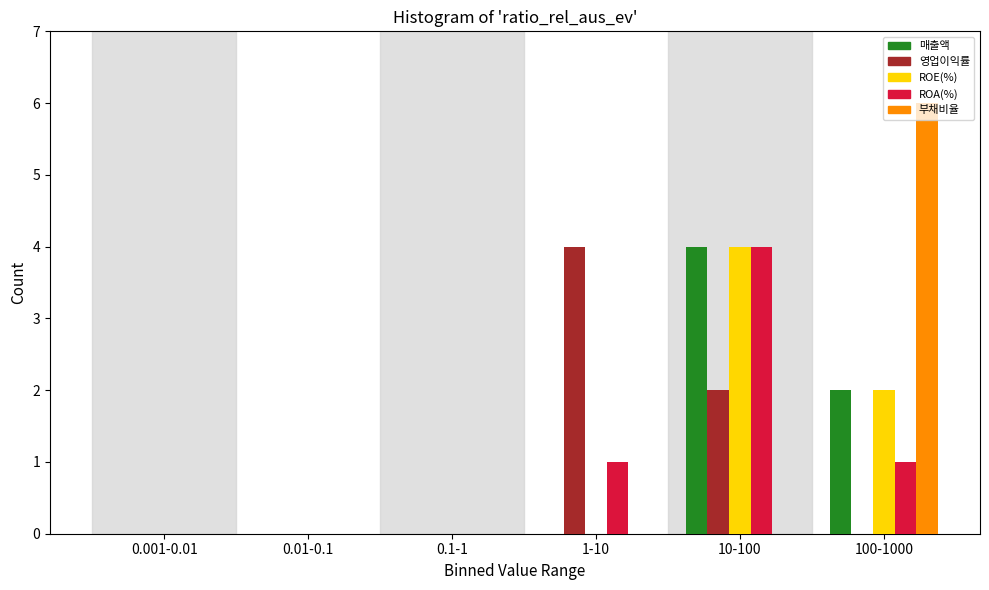

What is the sum of all 영업이익률 values?

6